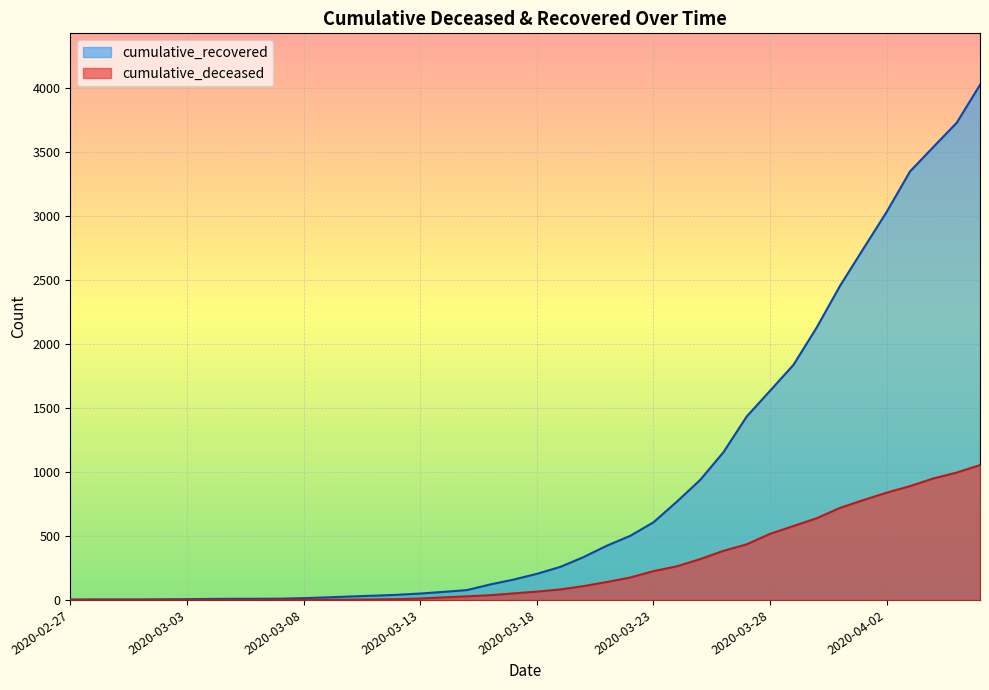

The cumulative_recovered series shows 121 at 2020-03-16. True or false?

True